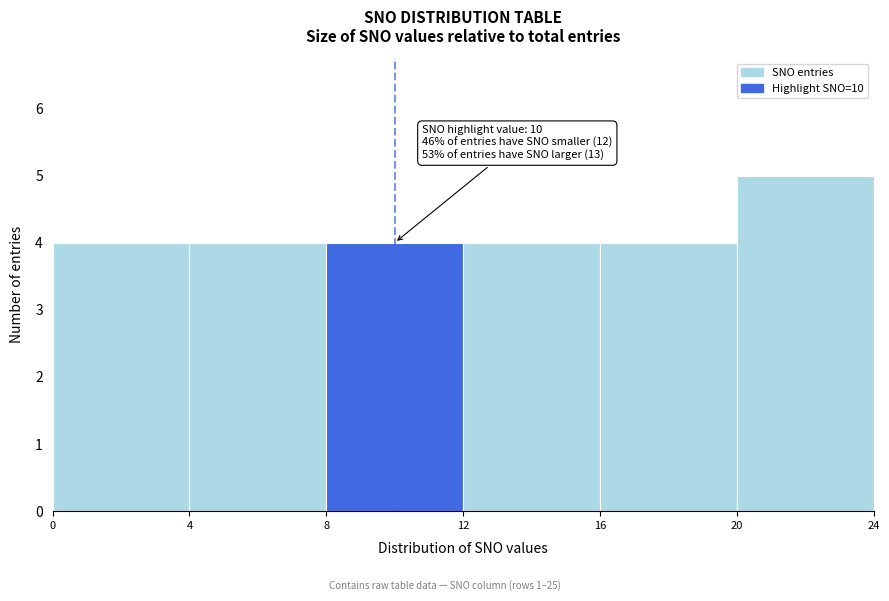

Over which range of the x-axis is the bar tallest?

20 to 24